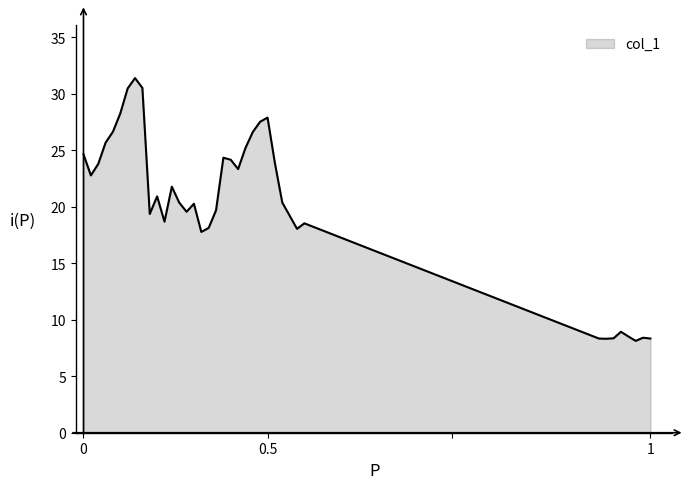

What is the maximum value shown in the chart?

31.4